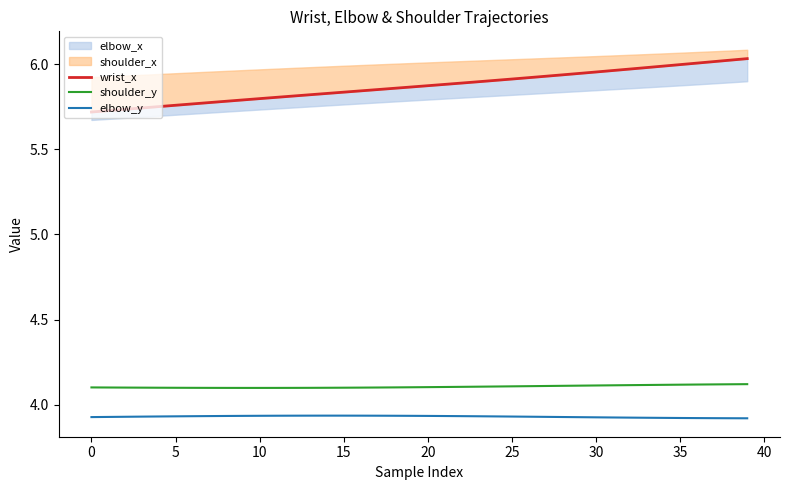

What is the total value across all series at 21?

13.9